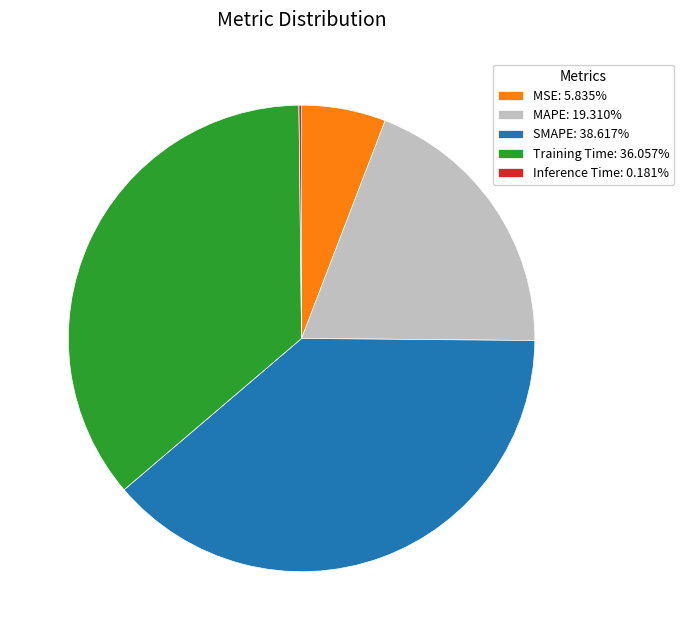

Which has a higher value, SMAPE or Training Time?

SMAPE